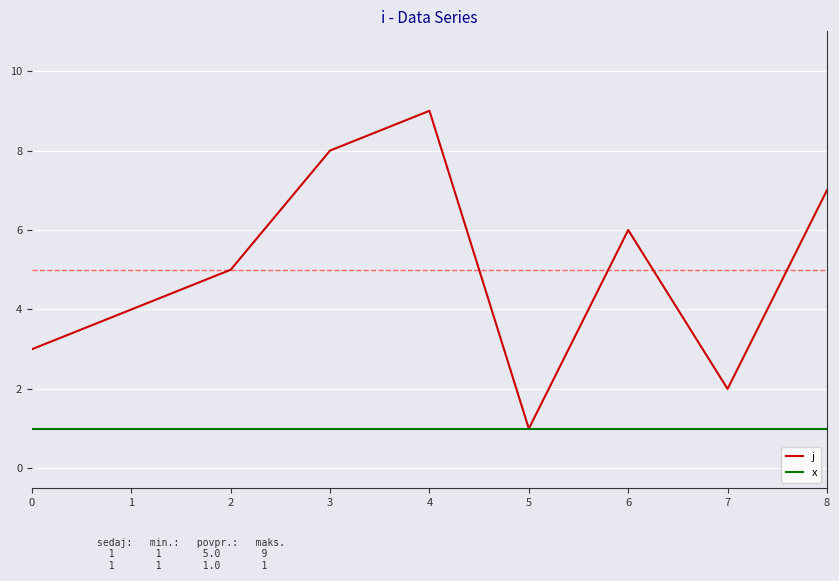

What is the difference between the highest and lowest values at 2?

4